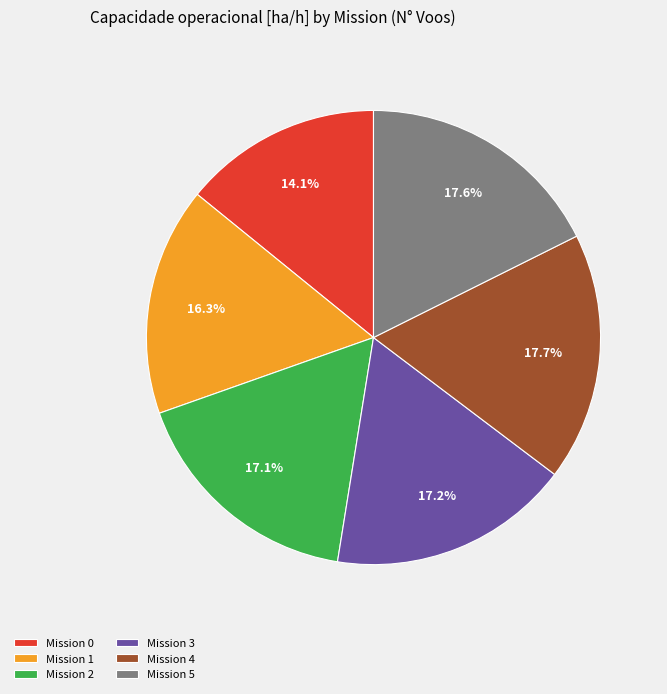

Is Mission 1 the majority of the pie?

No